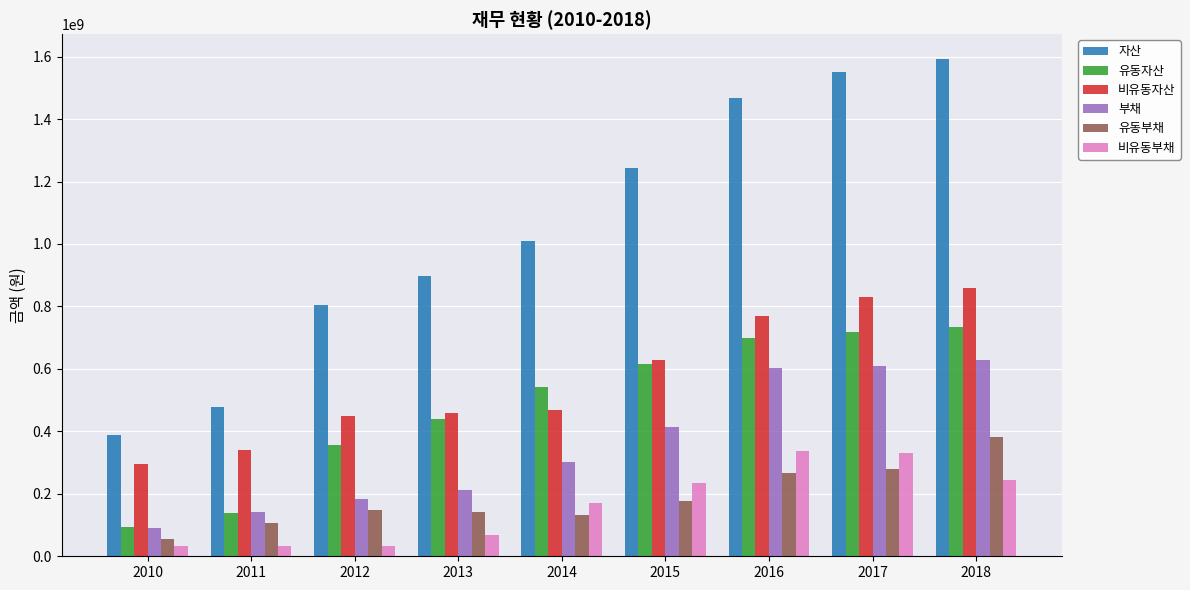

What are all the series names shown in the legend?

자산, 유동자산, 비유동자산, 부채, 유동부채, 비유동부채